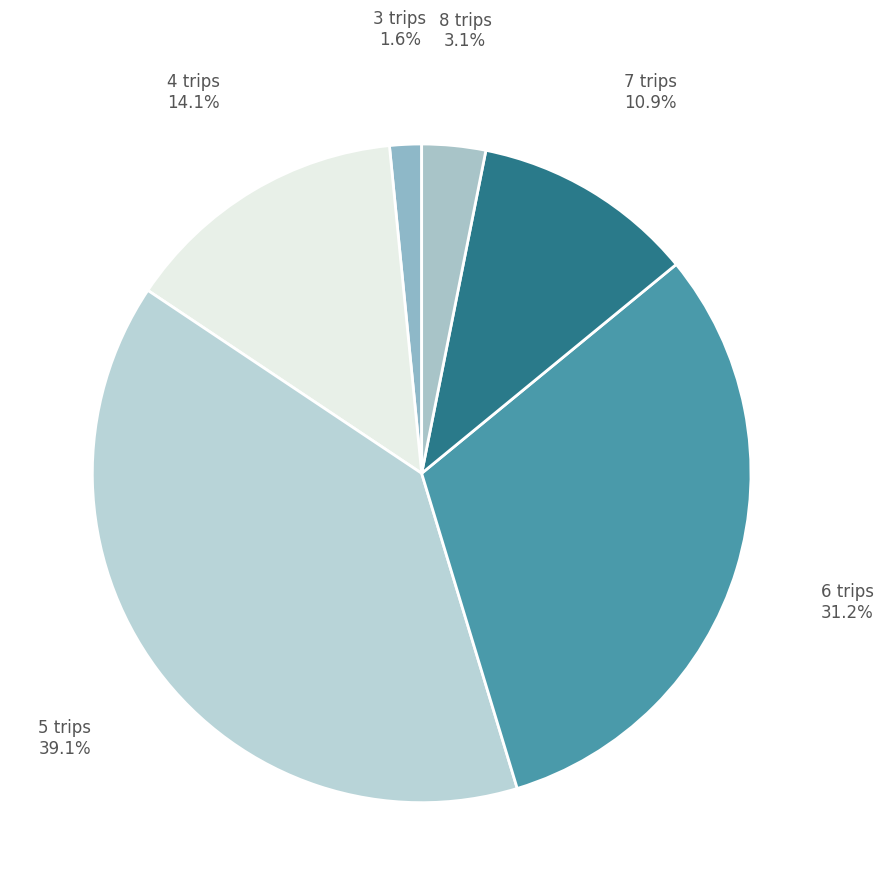

Between 8 trips and 4 trips, which is larger?

4 trips